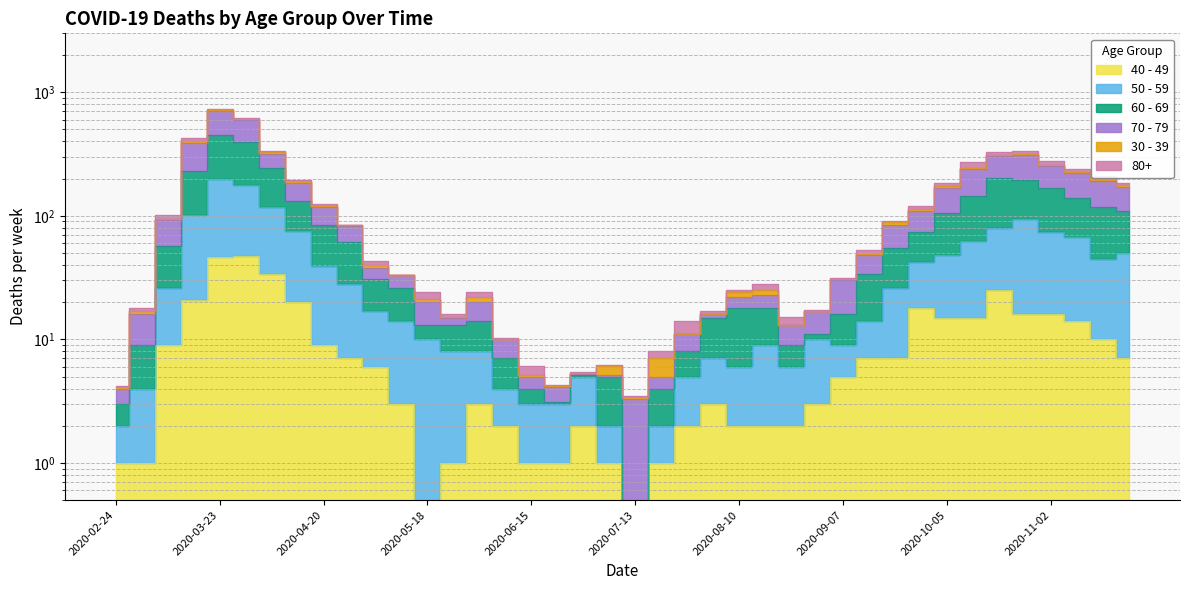

Which label corresponds to the smallest value in the chart?

2020-05-18